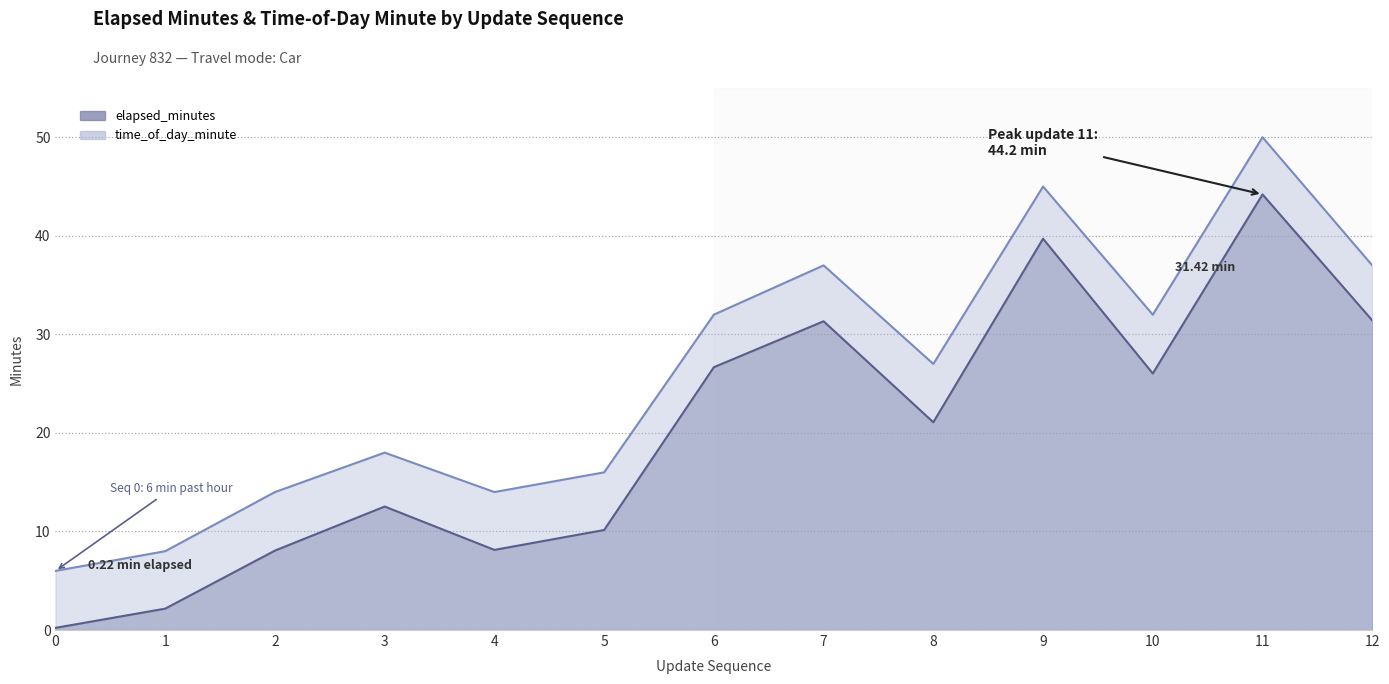

True or false: time_of_day_minute has more than 0 interior local peaks.

True